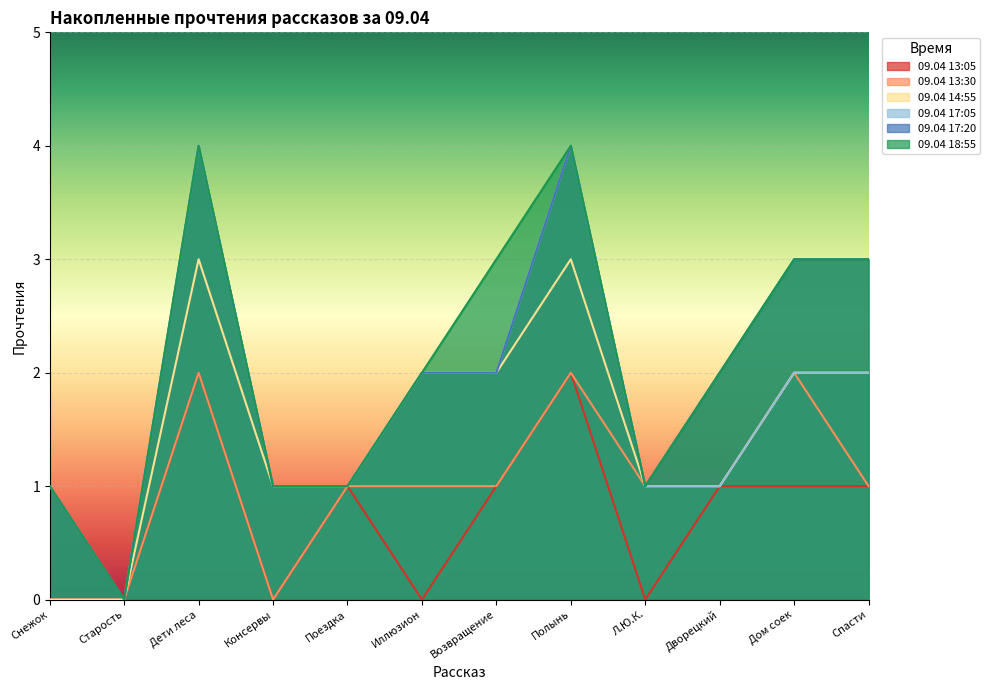

True or false: 09.04 17:20 and 09.04 18:55 cross at least once.

False